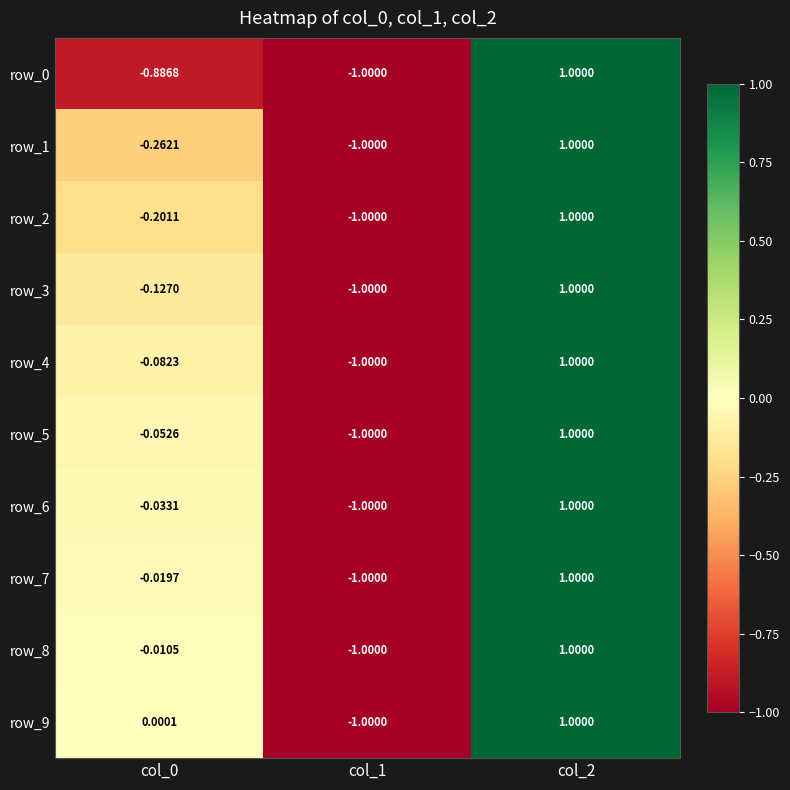

Reading left to right, list all the values displayed in this chart.

row_0: col_0=-0.9	col_1=-1.0	col_2=1.0
row_1: col_0=-0.3	col_1=-1.0	col_2=1.0
row_2: col_0=-0.2	col_1=-1.0	col_2=1.0
row_3: col_0=-0.1	col_1=-1.0	col_2=1.0
row_4: col_0=-0.1	col_1=-1.0	col_2=1.0
row_5: col_0=-0.1	col_1=-1.0	col_2=1.0
row_6: col_0=-0.0	col_1=-1.0	col_2=1.0
row_7: col_0=-0.0	col_1=-1.0	col_2=1.0
row_8: col_0=-0.0	col_1=-1.0	col_2=1.0
row_9: col_0=0.0	col_1=-1.0	col_2=1.0